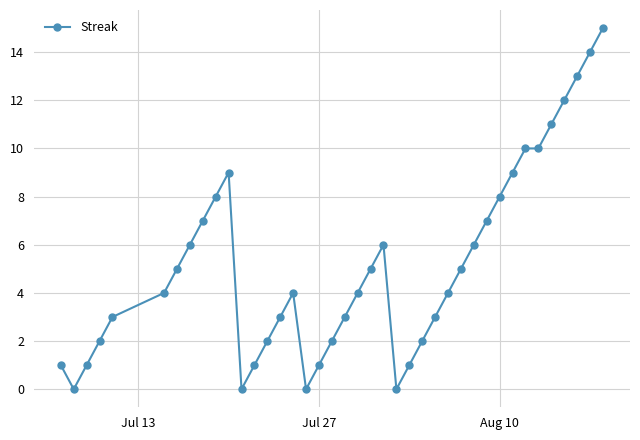

What is the maximum value shown in the chart?

15